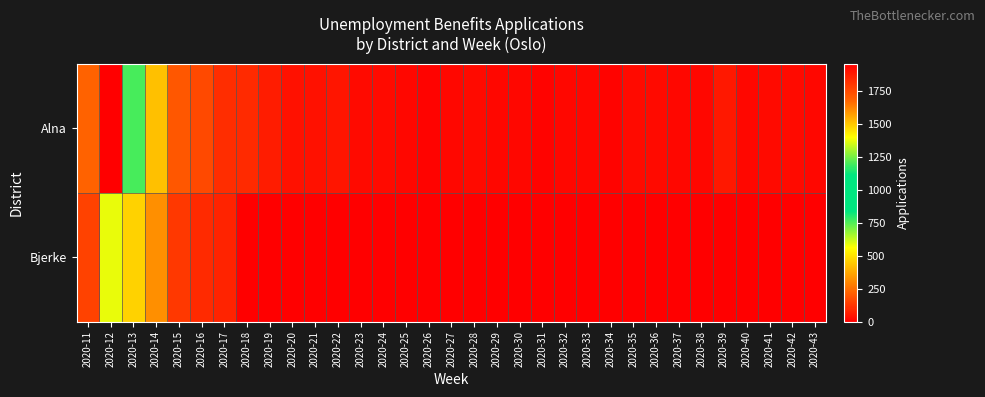

Between 2020-20 and 2020-27, which is larger?

2020-20